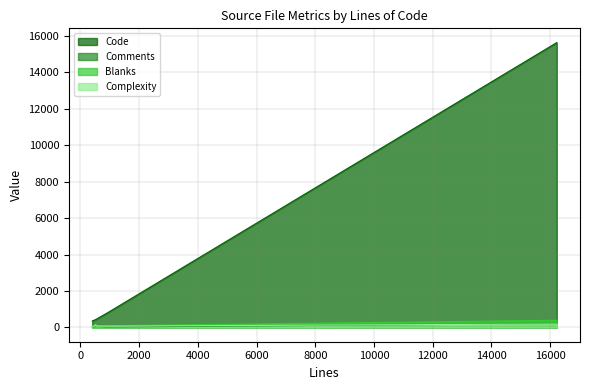

Where is the first local maximum for Code?

16224